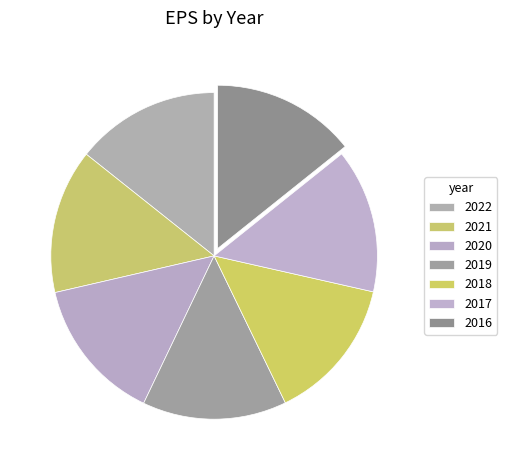

Does 2017 account for over 50% of the chart?

No